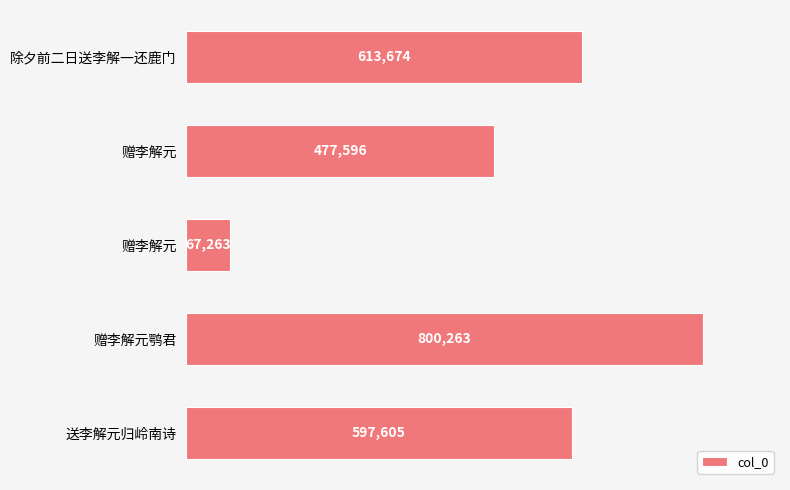

Does the chart contain stacked bars?

No